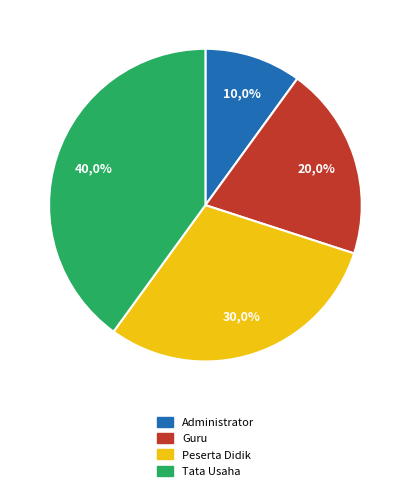

What is the largest slice in the pie chart?

Tata Usaha